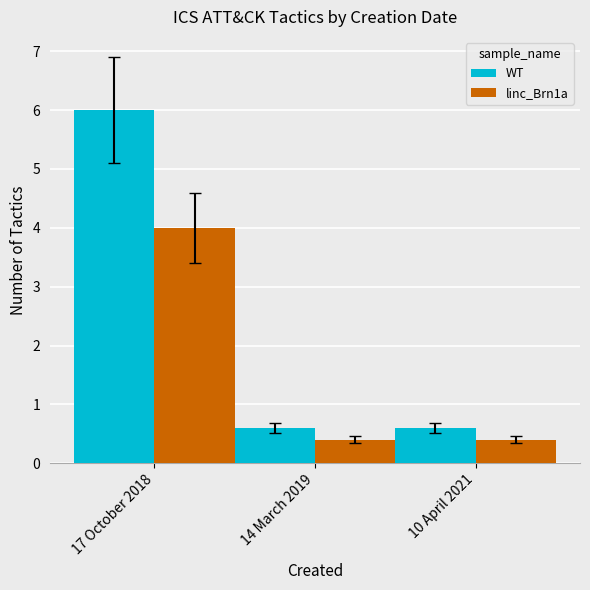

Between 17 October 2018 and 14 March 2019, which series saw the biggest shift?

WT